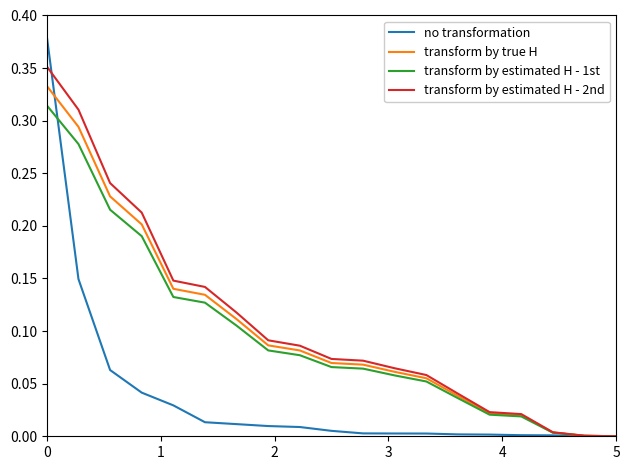

Which series has the widest spread of values?

no transformation